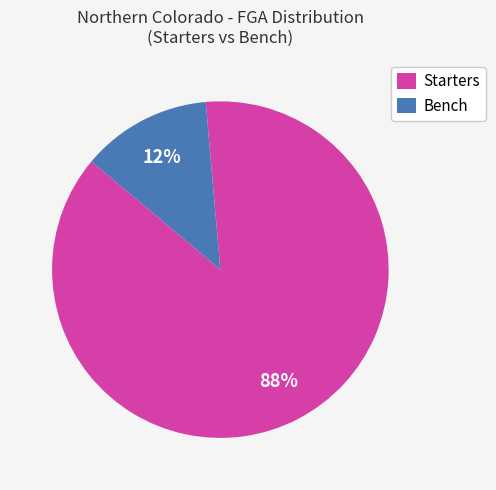

Which category has the biggest portion of the pie?

Starters